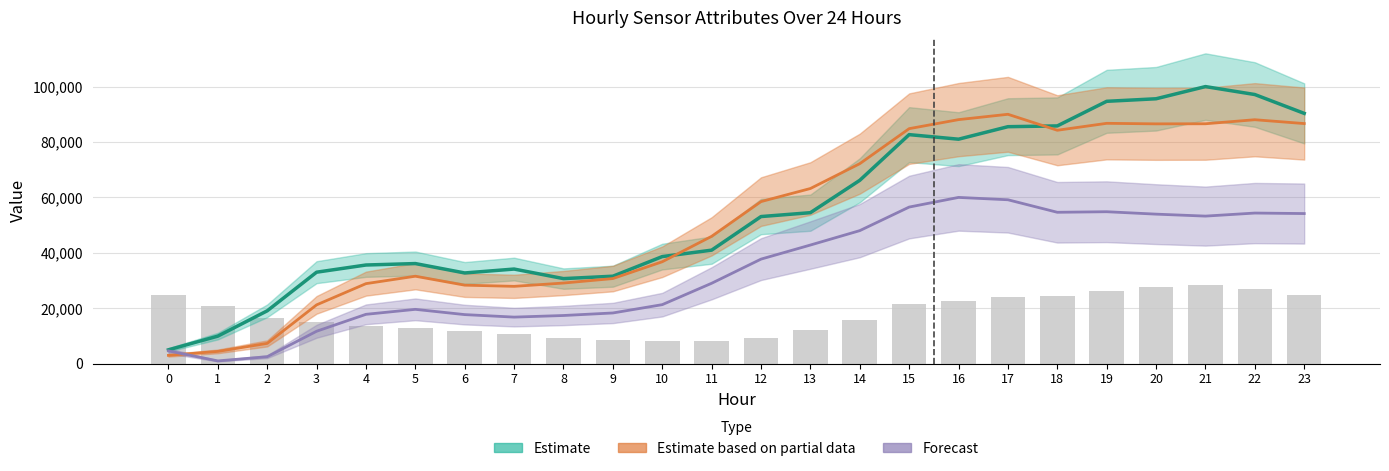

What is the value of the Estimate (ATT11) bar at the 18th from the left?

85525.1